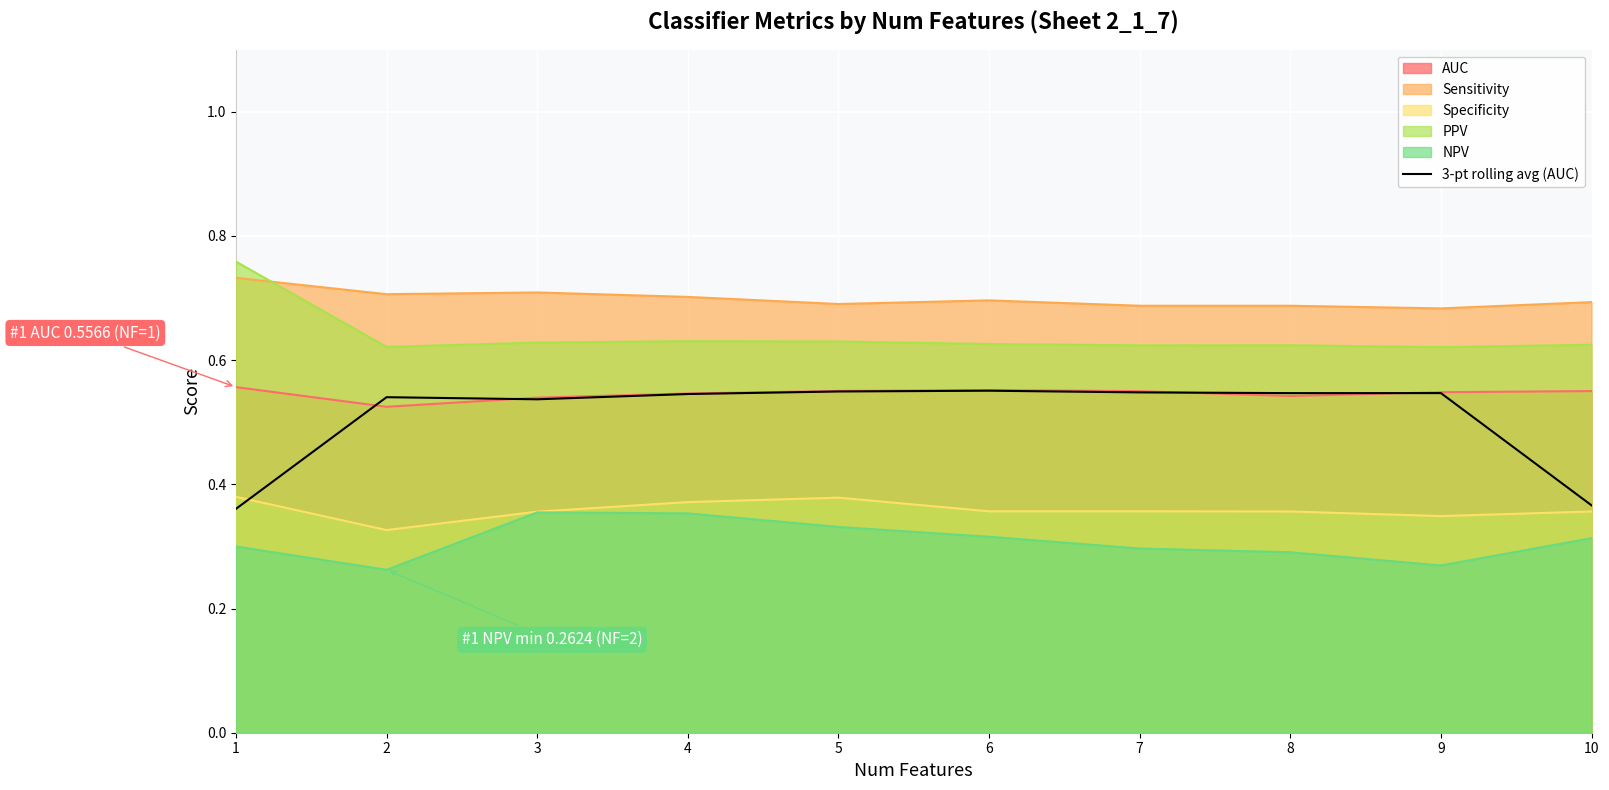

What is the total value across all series at 6?

3.1